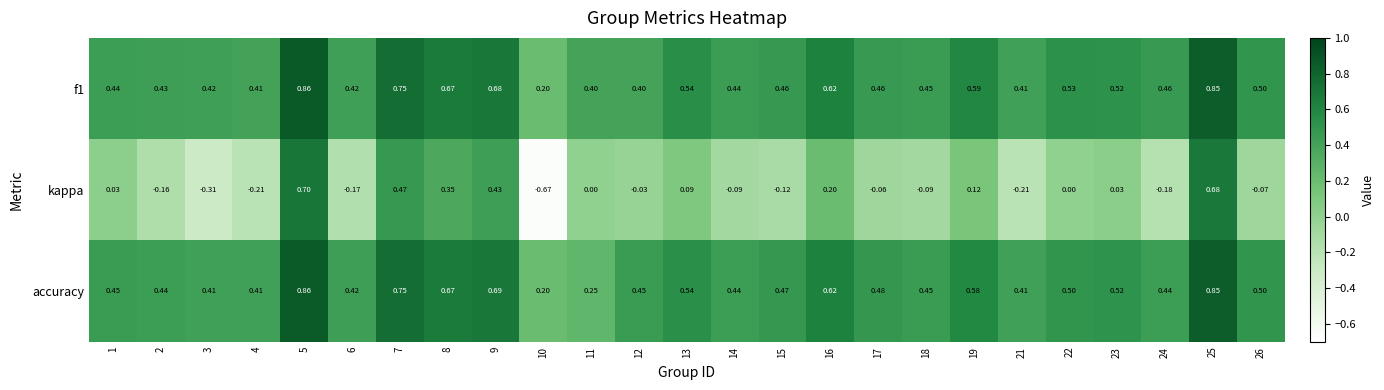

Is the value of accuracy at 18 greater than the value of kappa at 3?

Yes